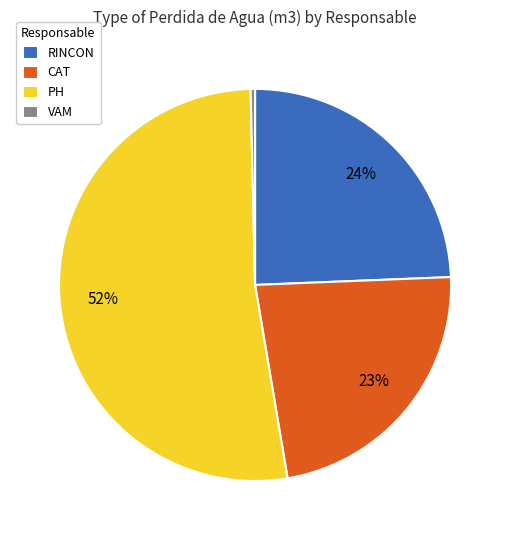

Which slice is the smallest?

VAM